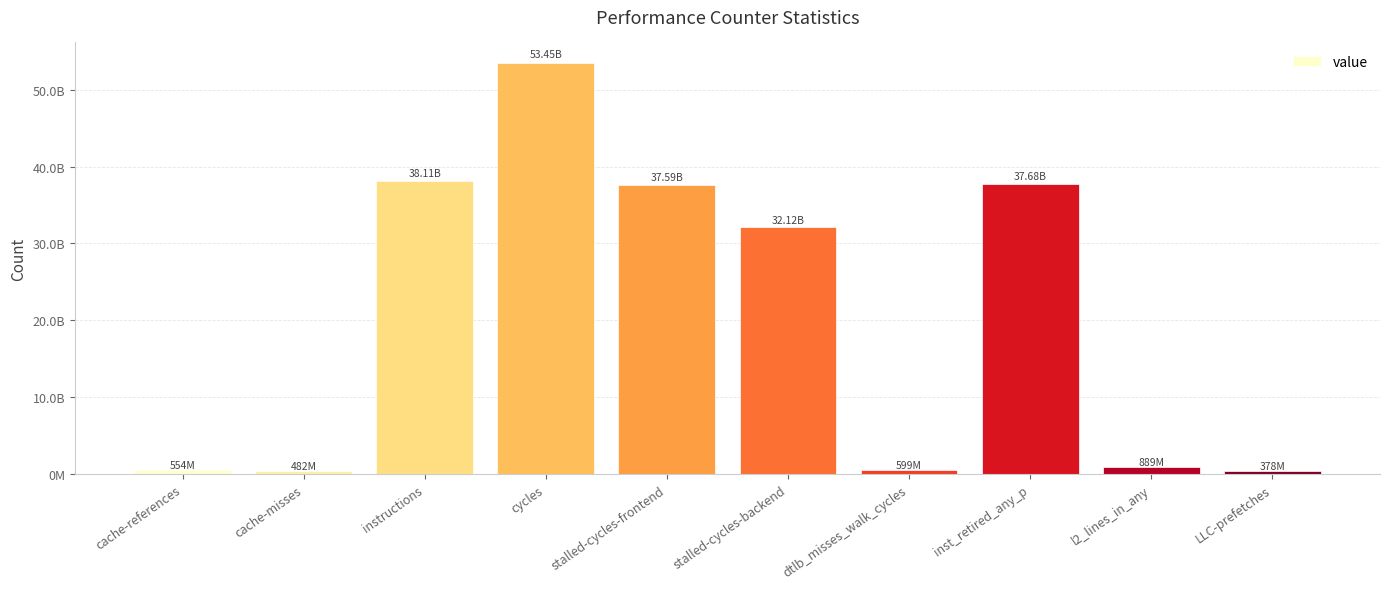

Where does the data first go above 32122027503?

instructions